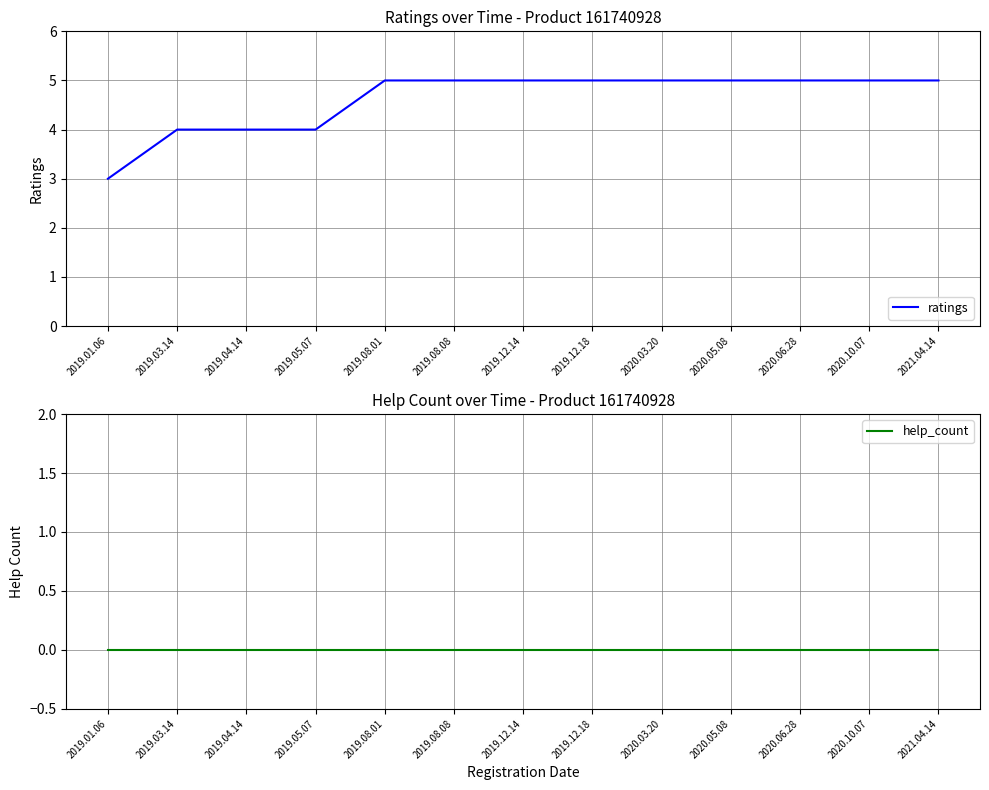

How many lines are shown in the chart?

2